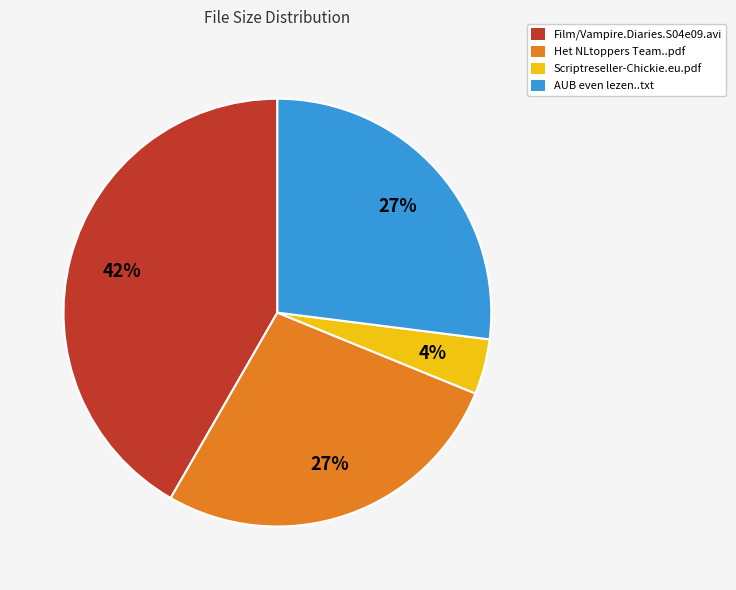

The Film/Vampire.Diaries.S04e09.avi slice represents 42% of the pie. True or false?

True